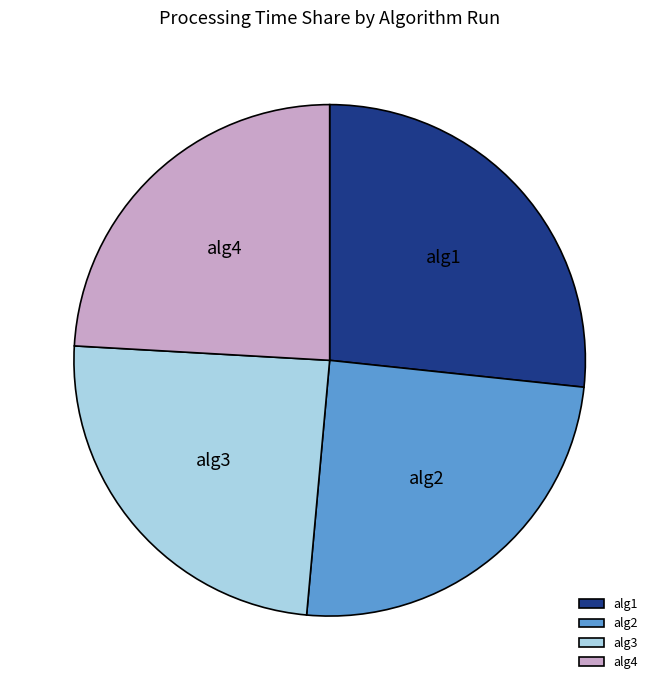

How many segments does this pie chart have?

4